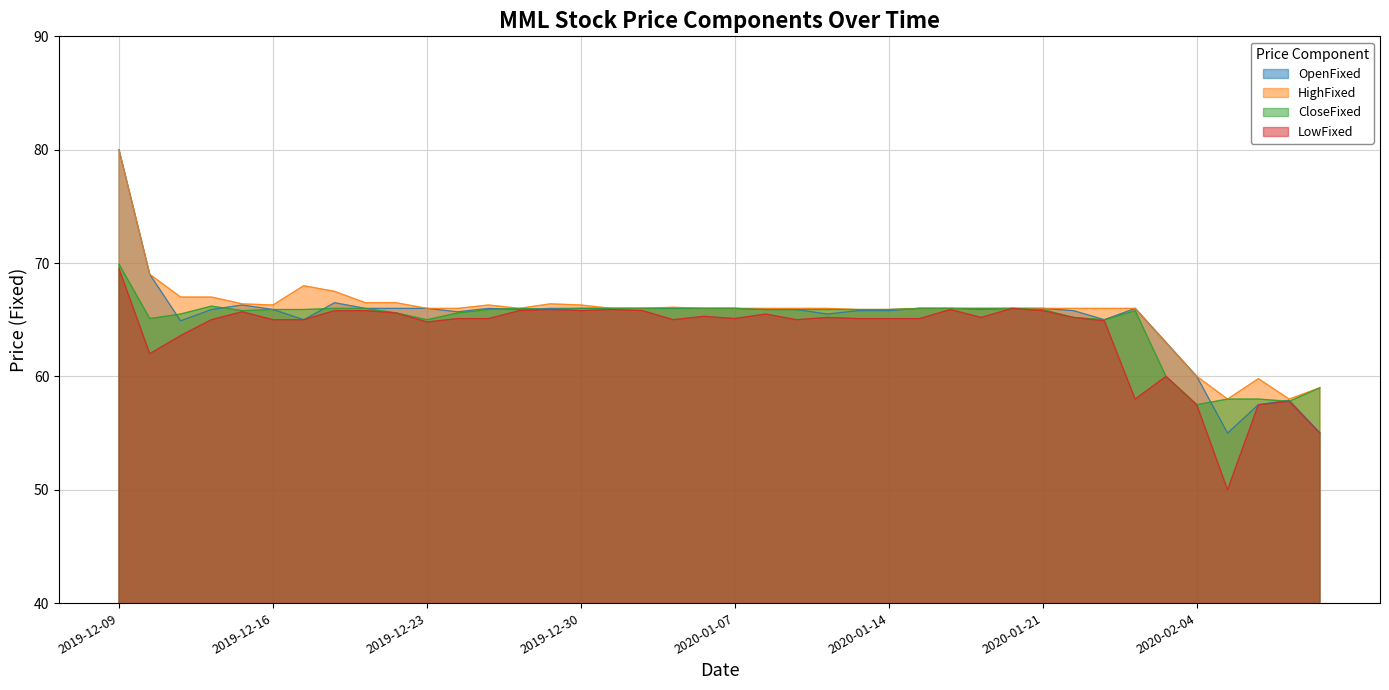

True or false: HighFixed and CloseFixed cross at least once.

False